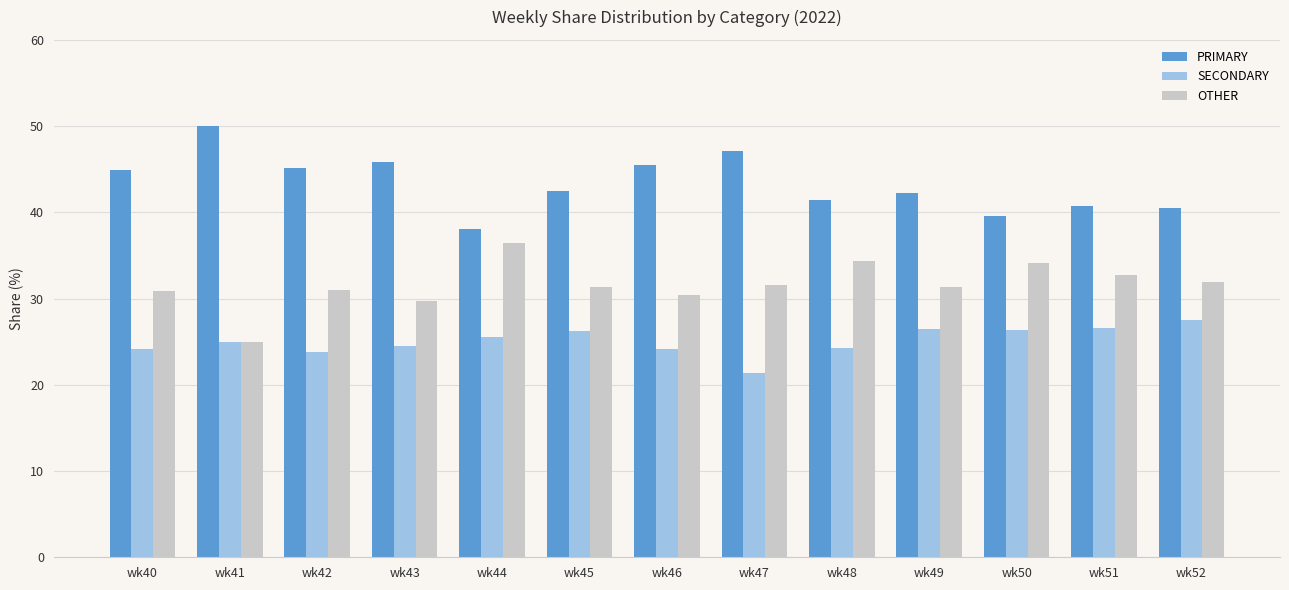

What are all the series names shown in the legend?

PRIMARY, SECONDARY, OTHER